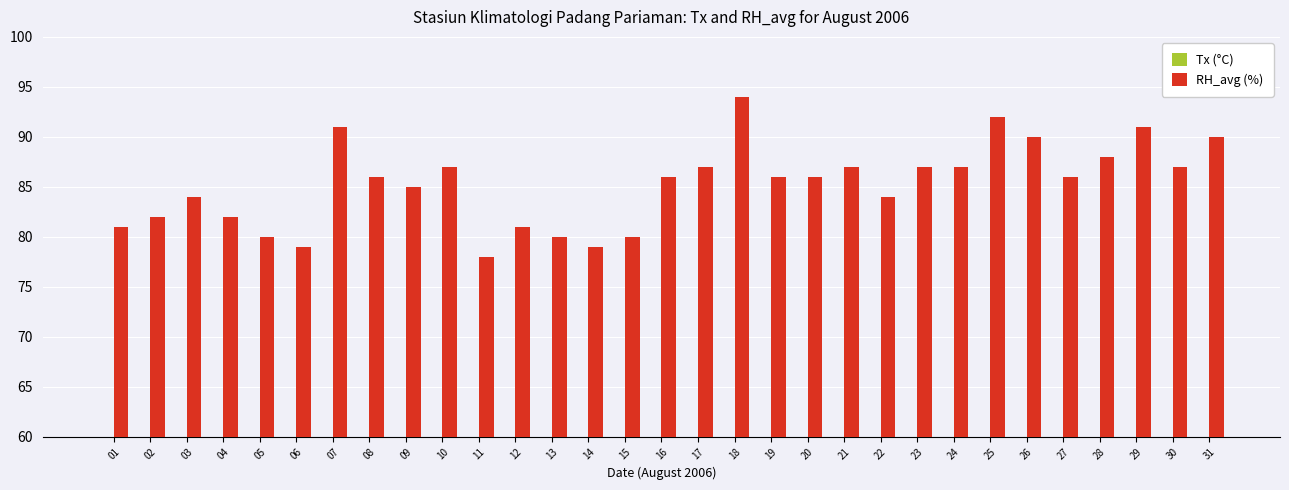

At which category is the sum across all series the highest?

18